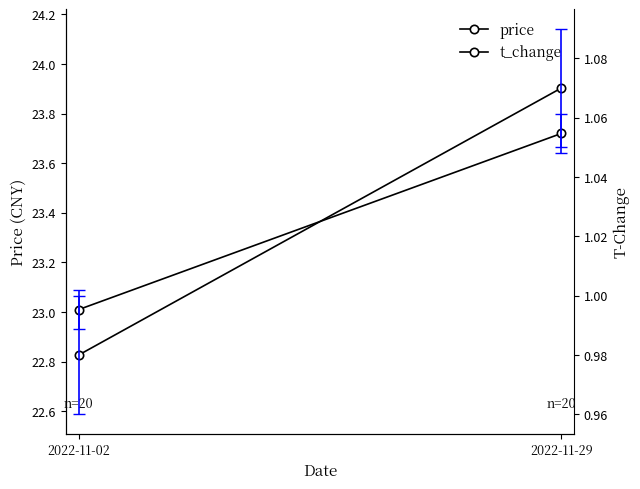

Reading left to right, list all the values displayed in this chart.

price: 23.0	23.7
t_change: 1.0	1.1